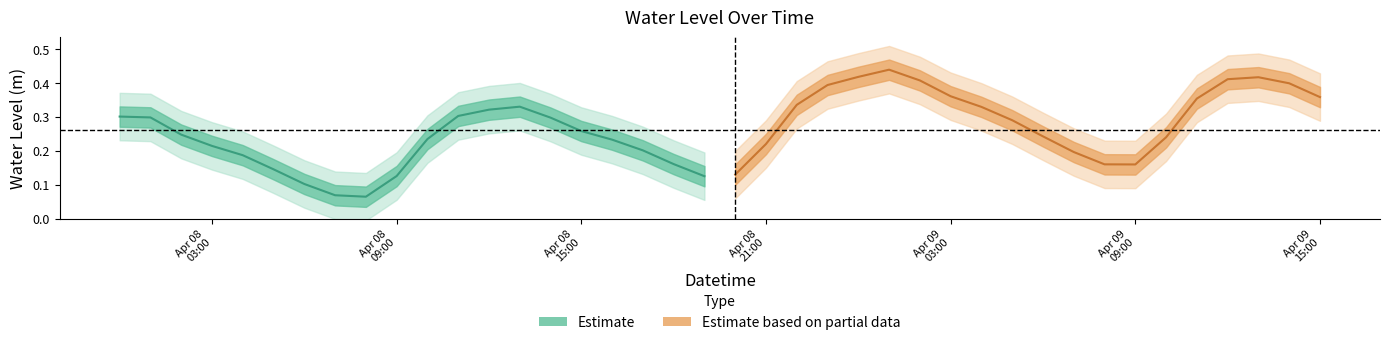

True or false: Estimate based on partial data has more than 1 points higher than both neighbors.

True